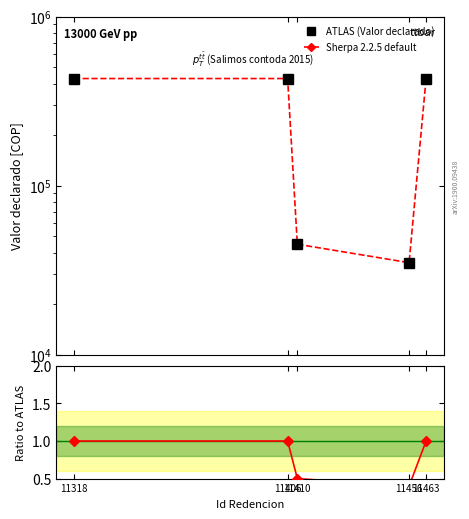

What is the difference between the maximum and minimum values in the Sherpa 2.2.5 default series?

395000.0